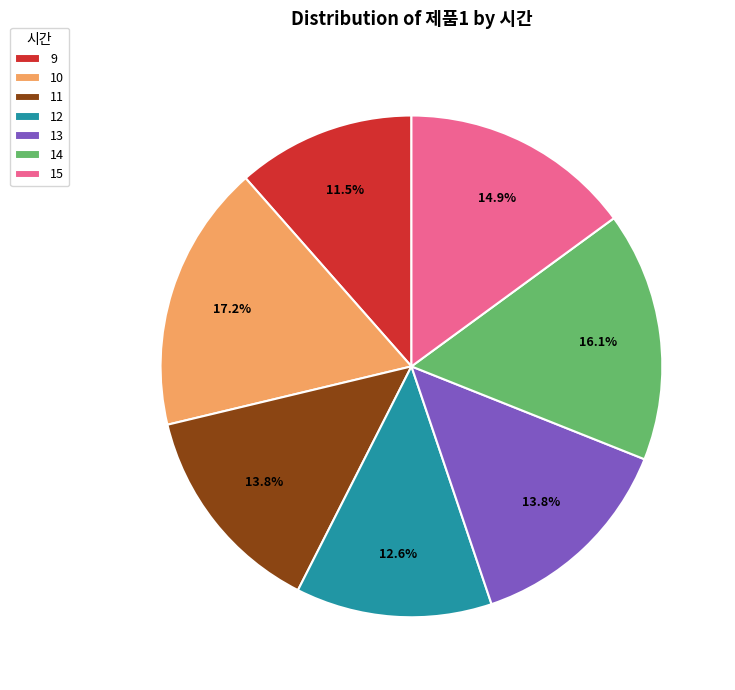

Is there a majority slice in this chart?

No